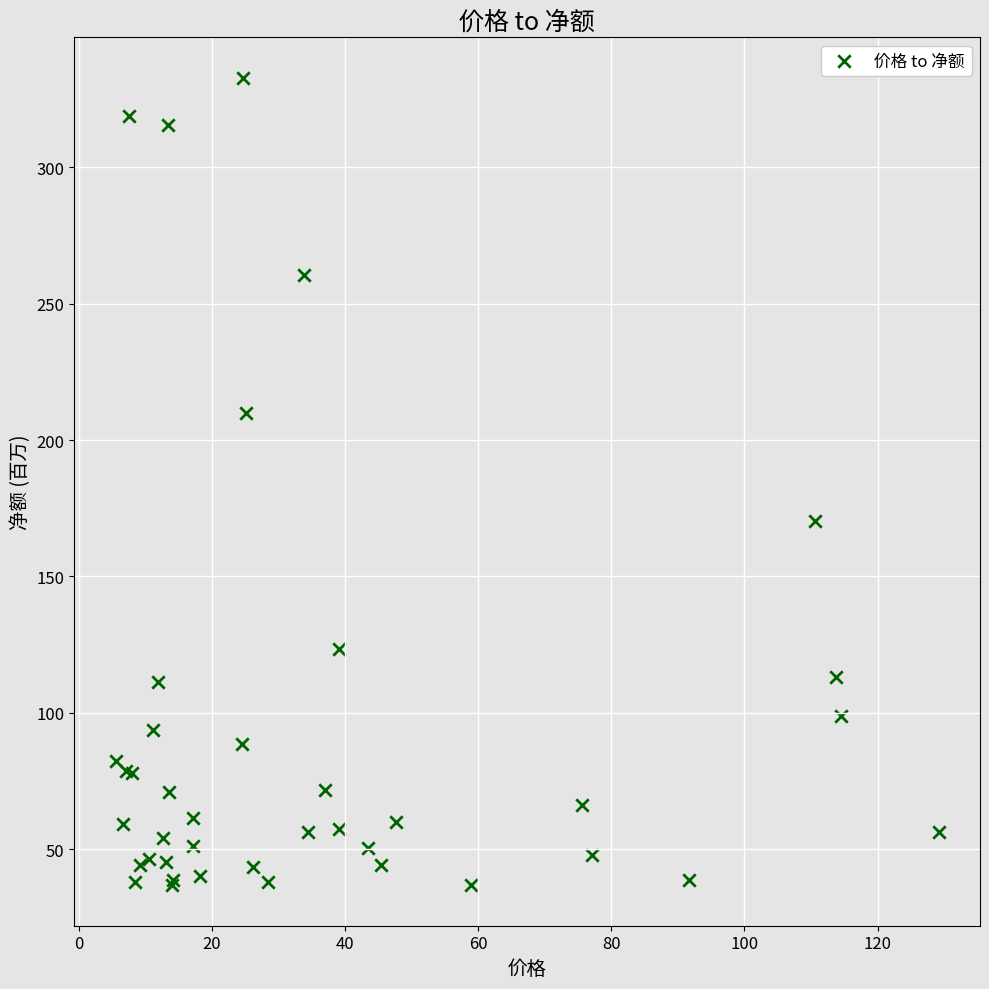

What Y value in the scatter plot is closest to 184?

170.5